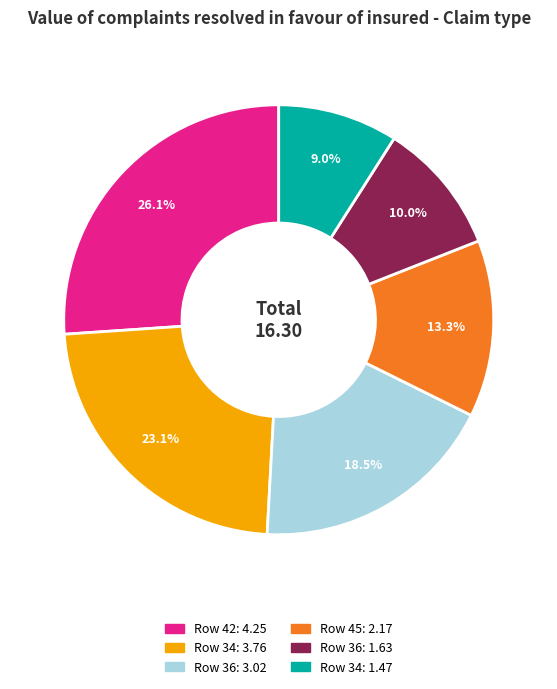

Is there a majority slice in this chart?

No